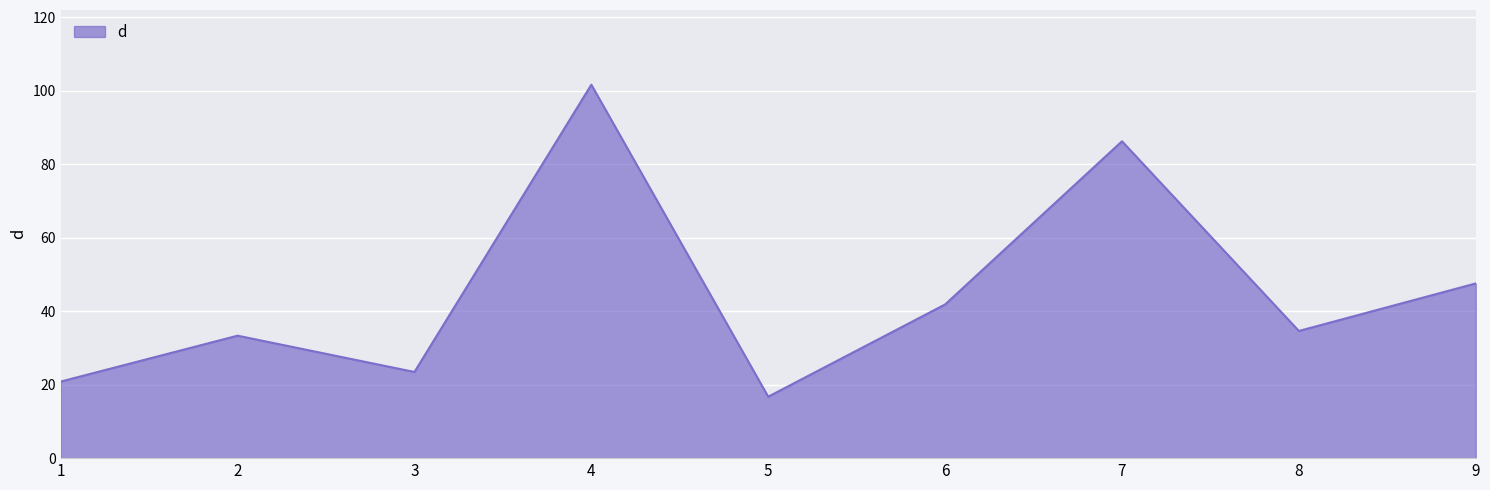

Reading left to right, extract all data points from this chart.

20.8	33.3	23.5	101.7	16.7	41.8	86.3	34.6	47.6